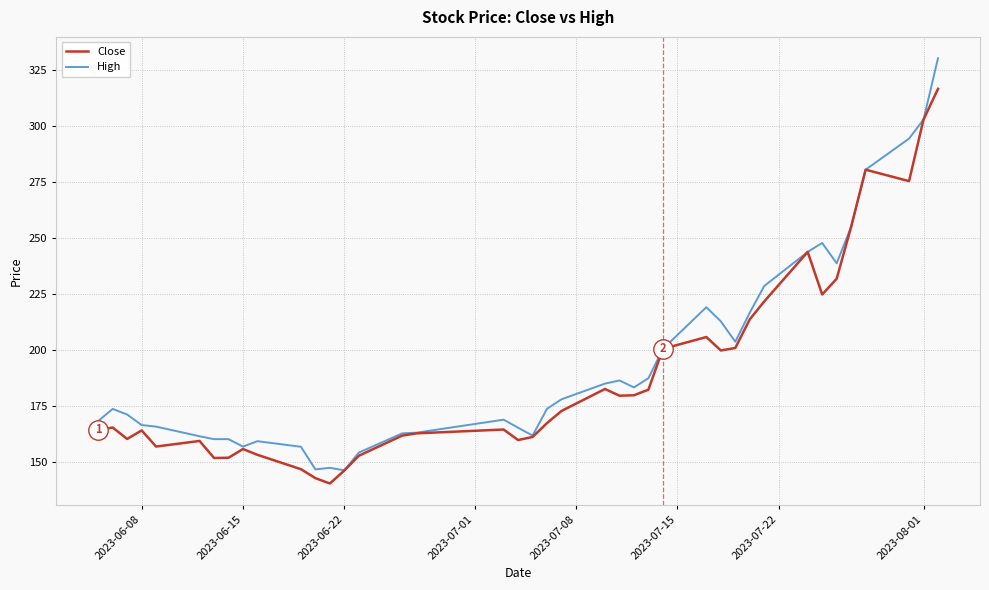

What is the sum of all Close values?

7567.9